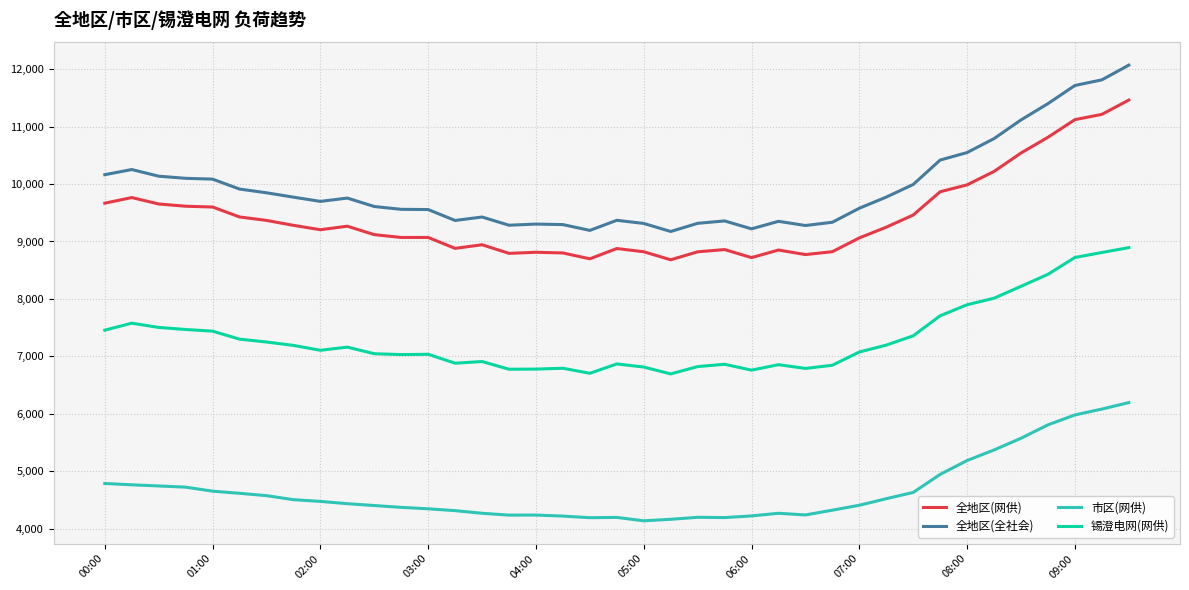

Which series has the widest spread of values?

全地区(全社会)